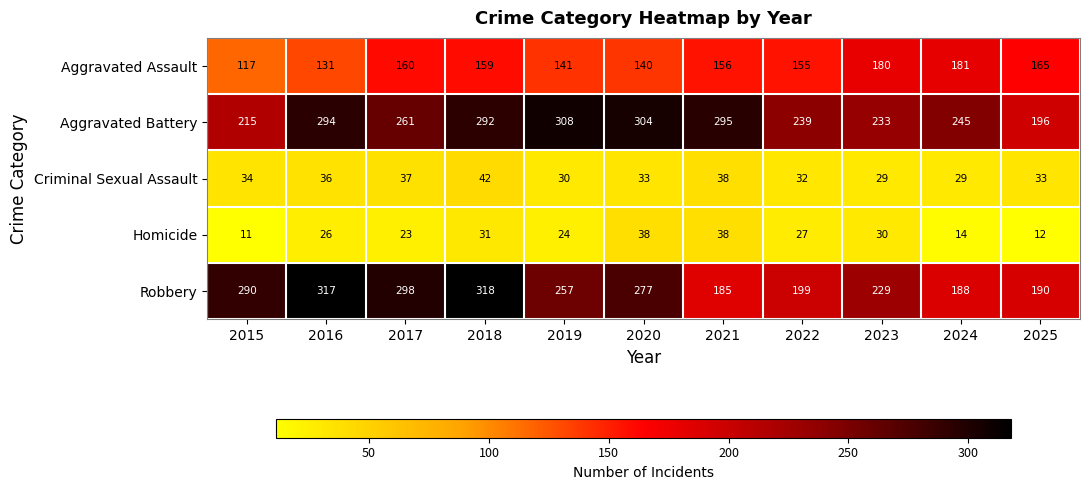

Where is Criminal Sexual Assault nearest to the value 35?

2015